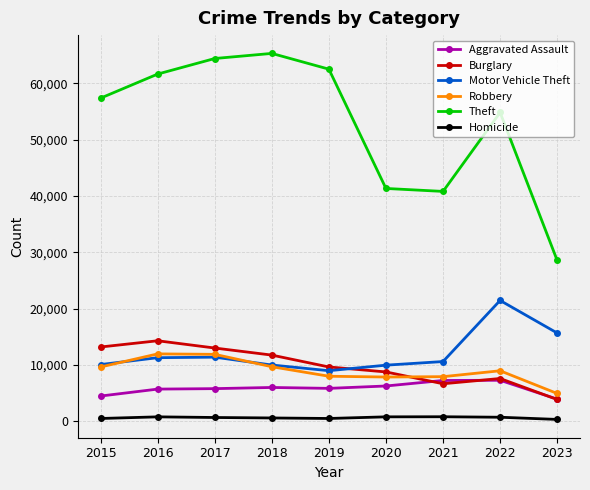

What is the difference between the highest and lowest values at 2017?

63711